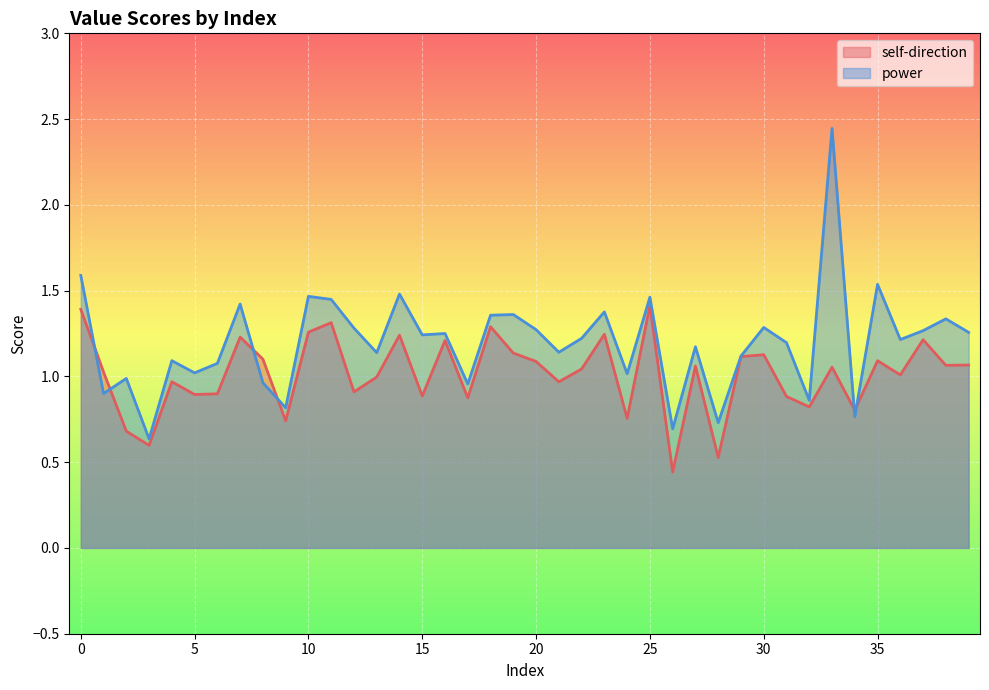

Which series changed the most between 8 and 35?

power